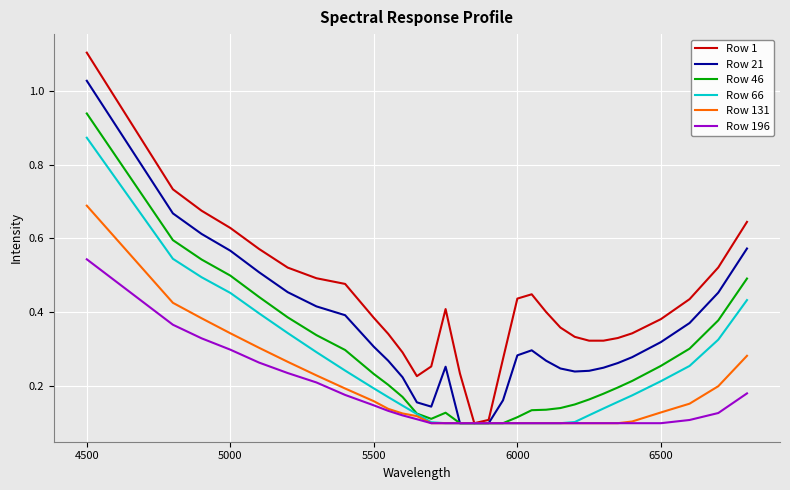

What is the maximum value shown in the chart?

1.1